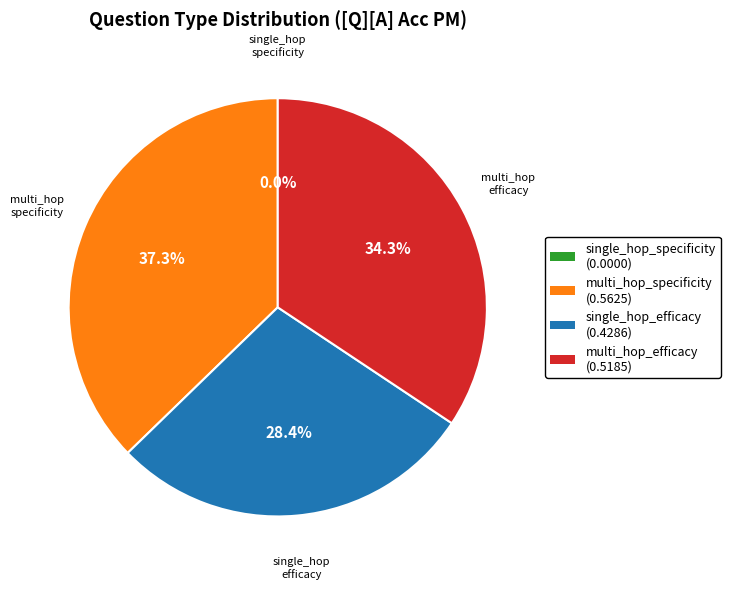

What percentage is NOT represented by single_hop_specificity?

100.0%